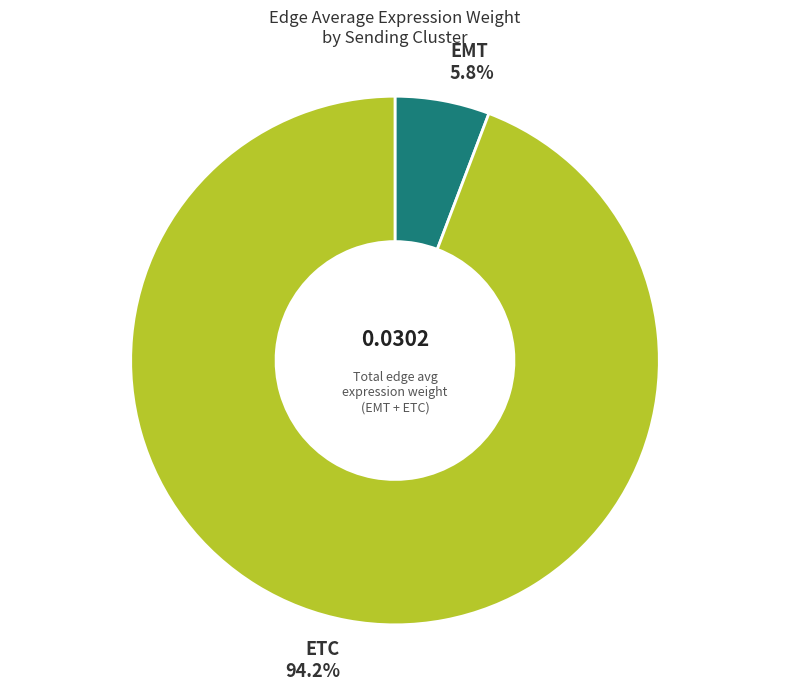

Rank the categories by value from lowest to highest.

EMT, ETC